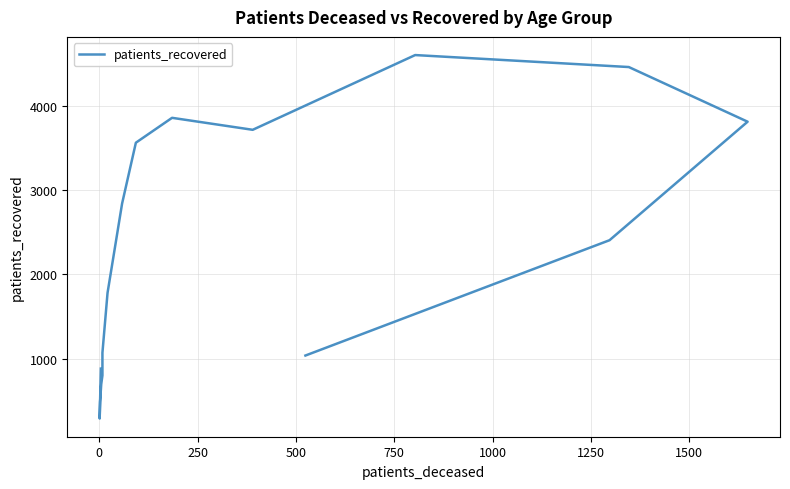

True or false: the data shows 501 at 0.

False